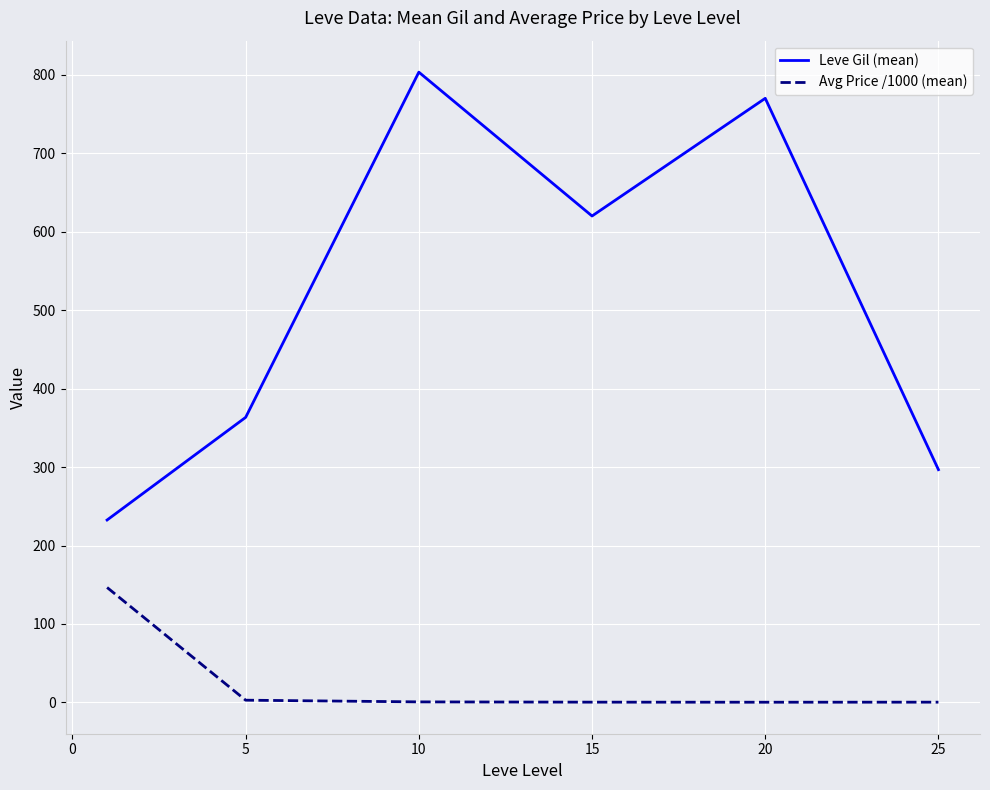

Which series has the largest range (max minus min)?

Leve Gil (mean)